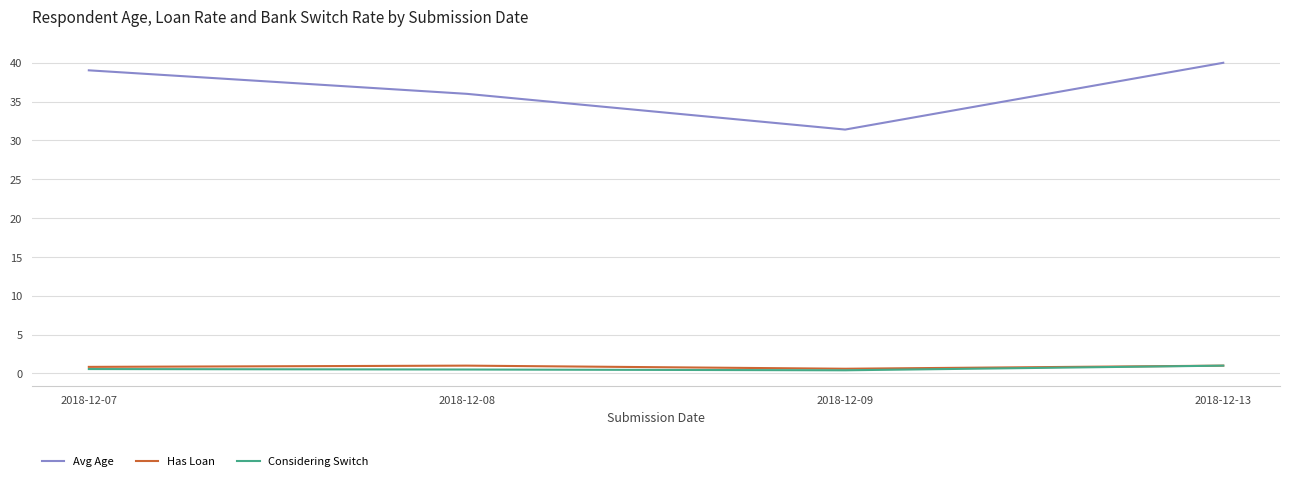

At which category does the chart reach its peak across all series?

2018-12-13